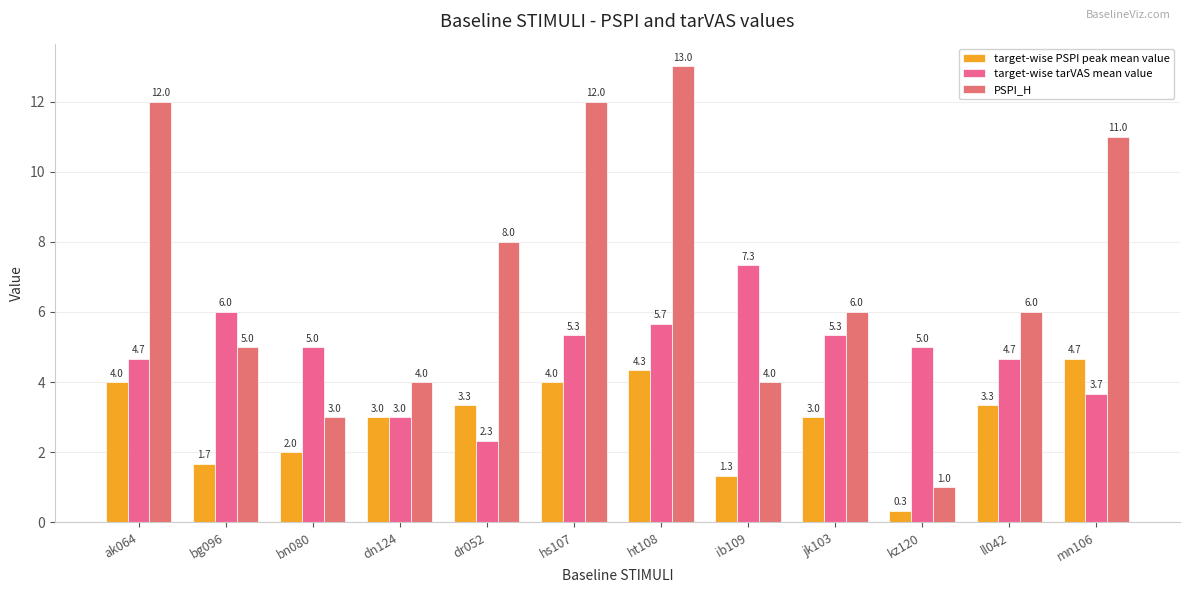

The value of target-wise tarVAS mean value at hs107 is 5.3. True or false?

True